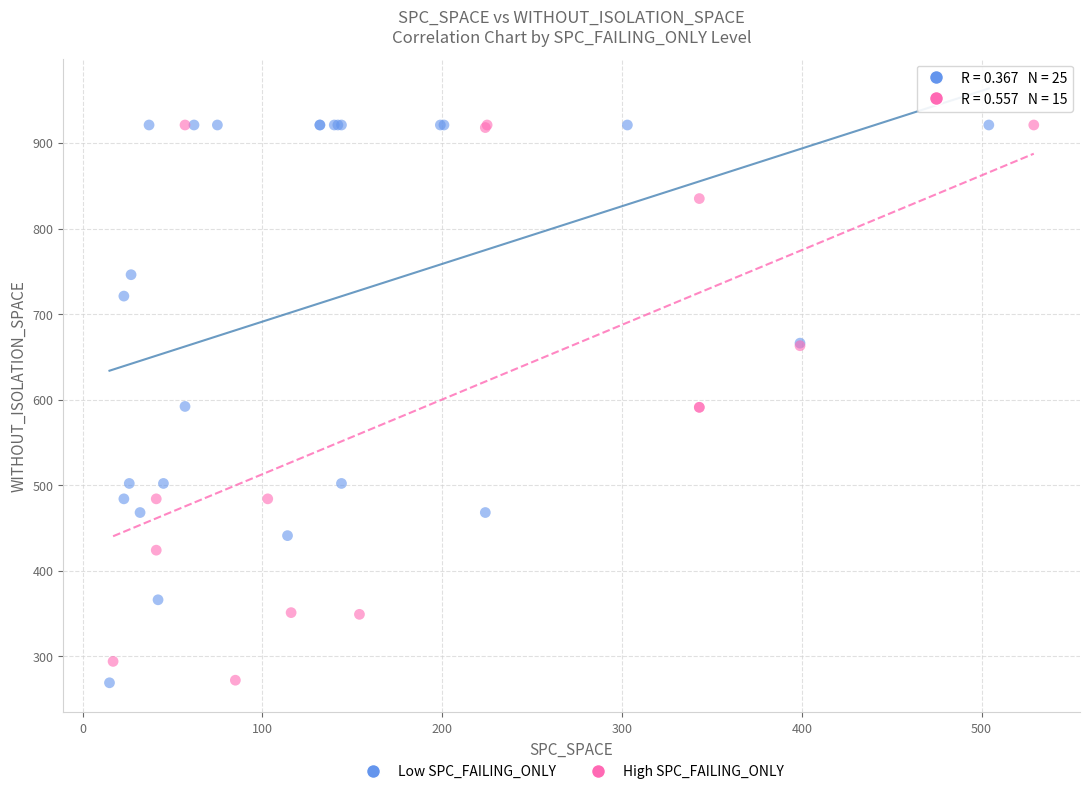

What are all the series names shown in the legend?

Low SPC_FAILING_ONLY, High SPC_FAILING_ONLY